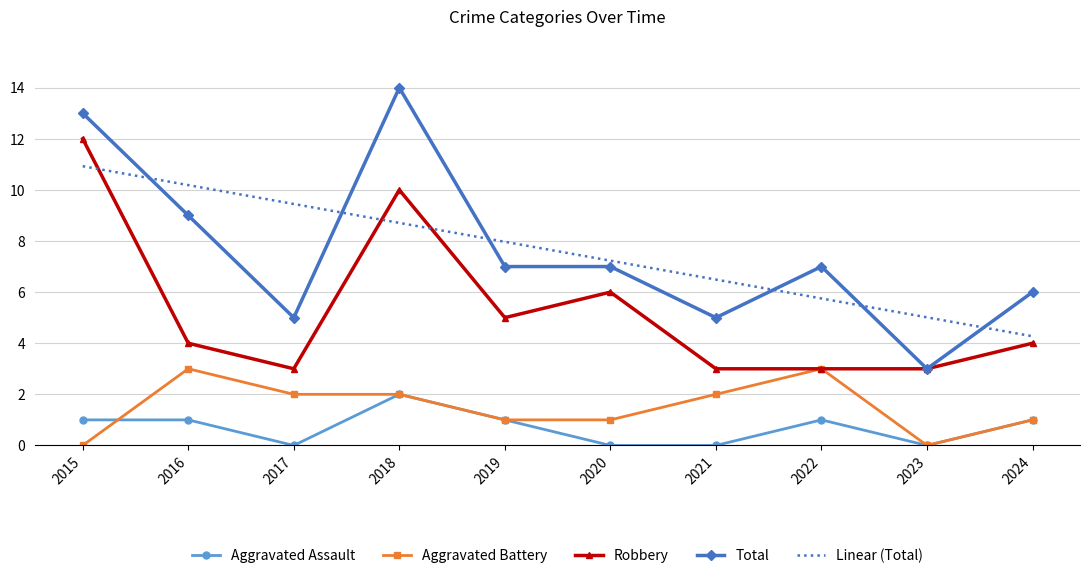

List the series in order of their peak value, lowest first.

Aggravated Assault, Aggravated Battery, Linear (Total), Robbery, Total